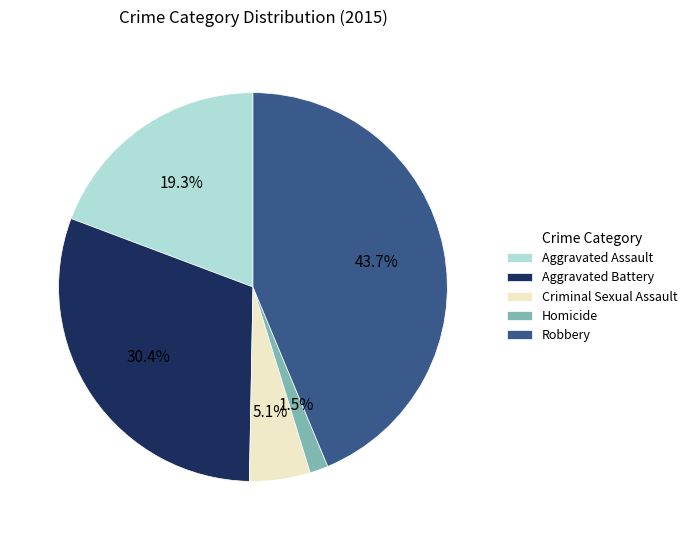

Count the number of slices in the pie.

5